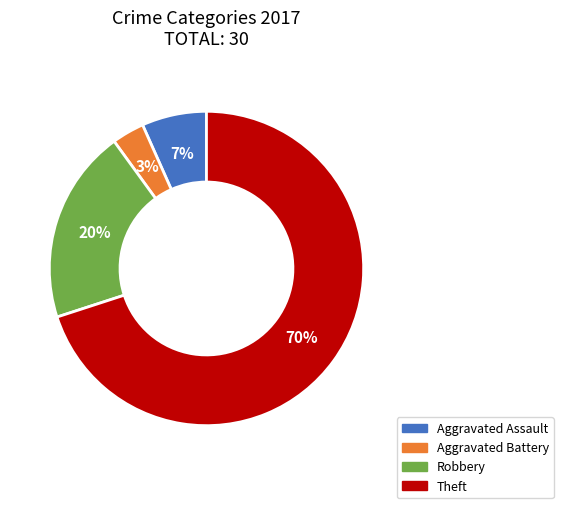

To the nearest percent, what is the difference between the Aggravated Assault and Theft slice percentages?

63%